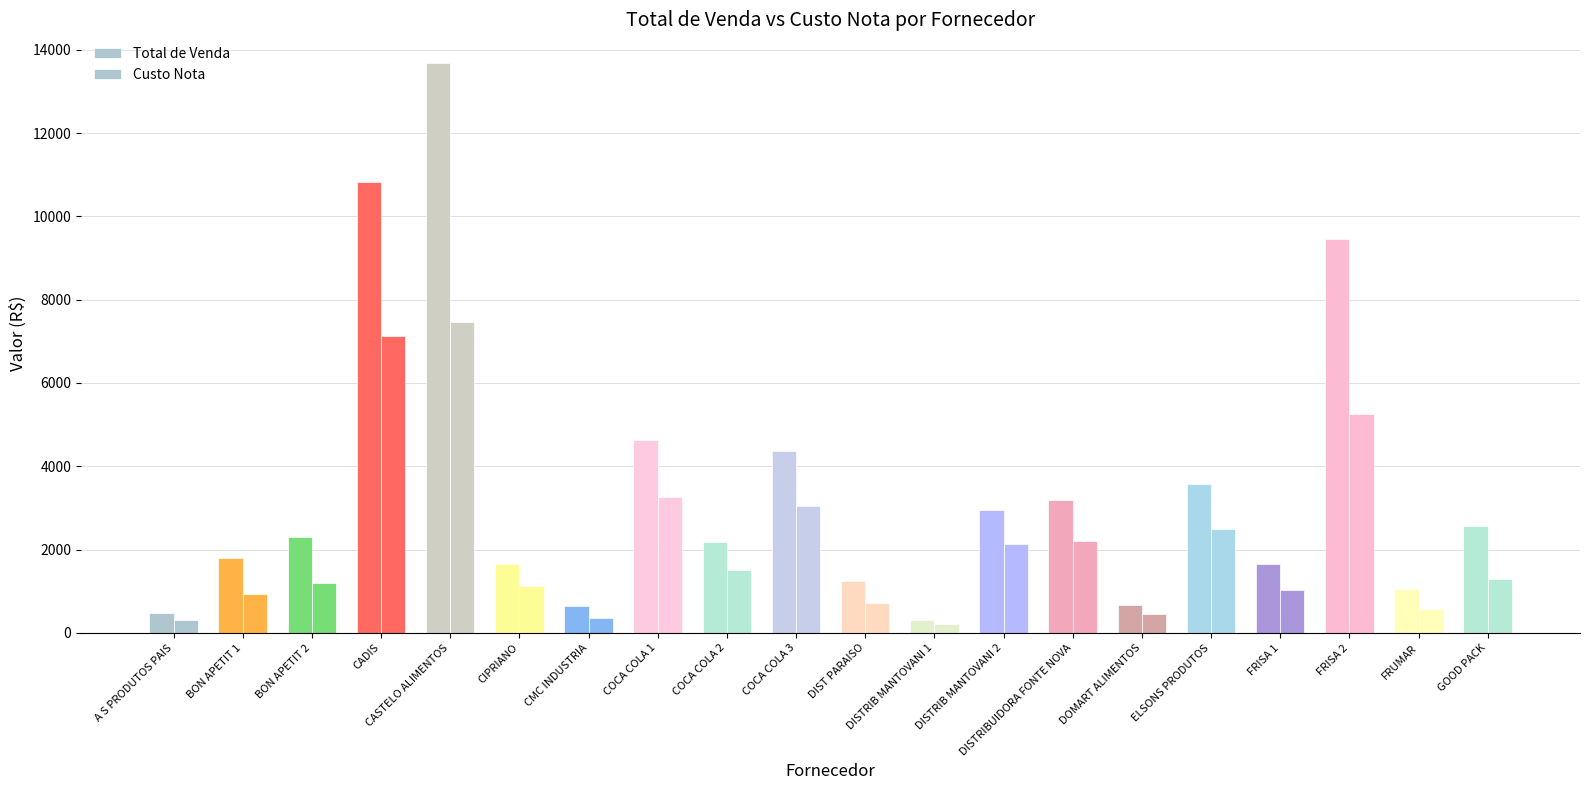

How many bars are there in total?

40